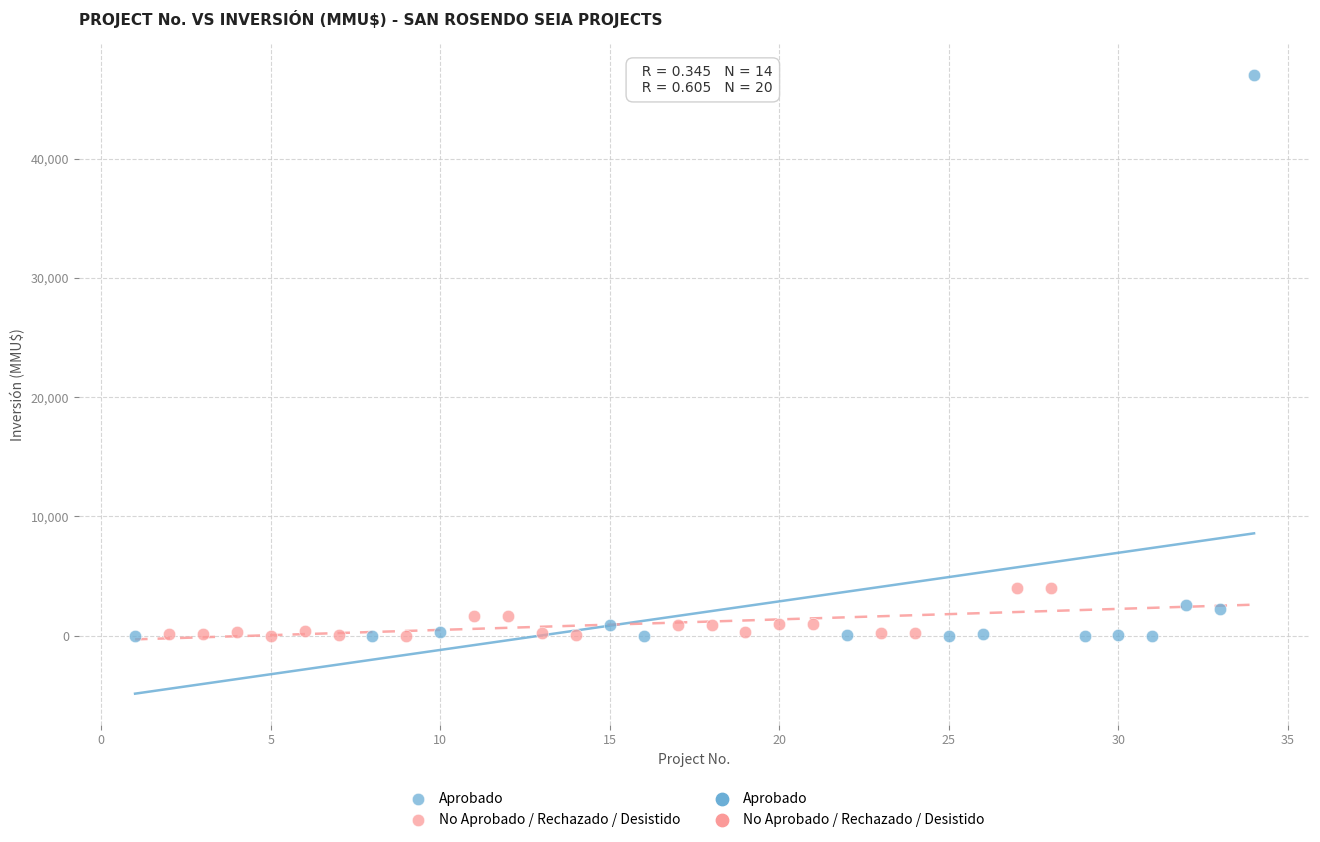

Which series has the widest spread of Y values?

Aprobado